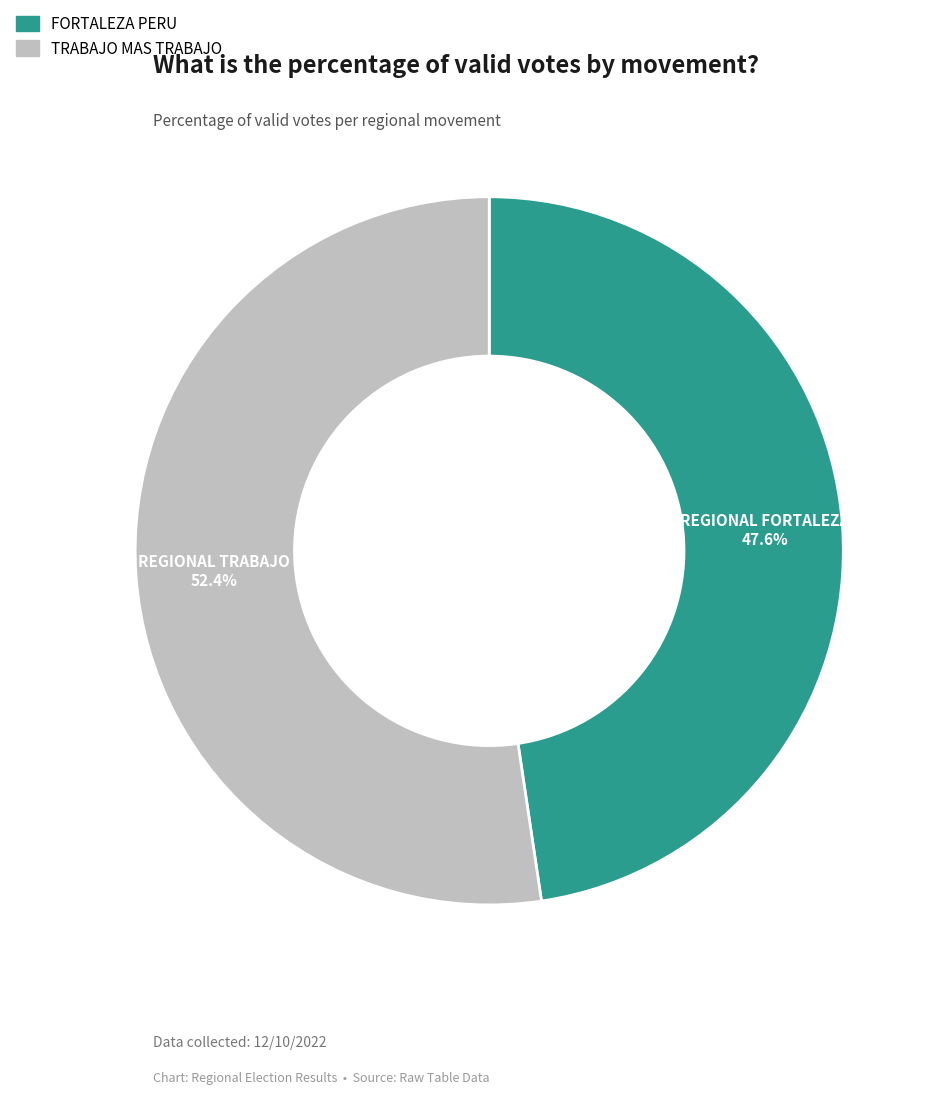

Does any single category account for the majority?

Yes